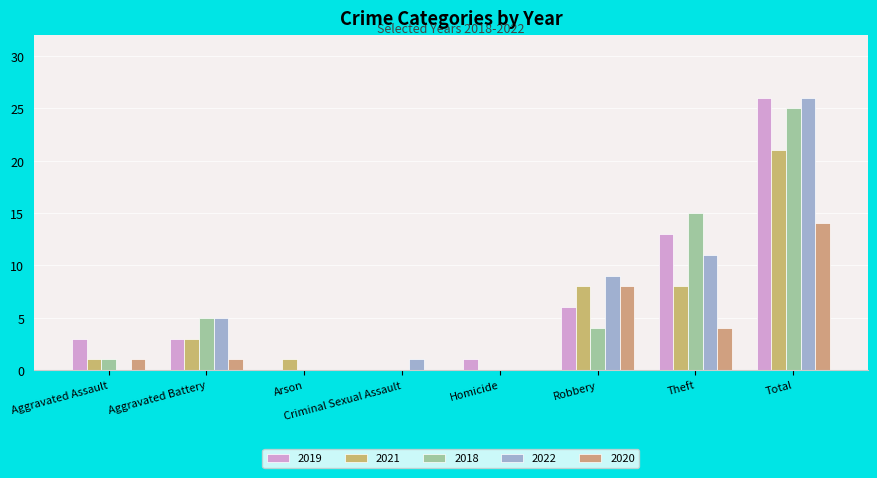

True or false: 2019 has a value of 39 at Total.

False